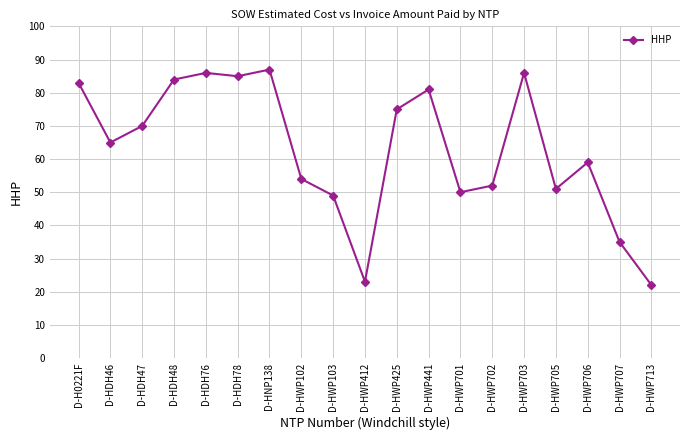

Reading left to right, list all the values displayed in this chart.

D-H0221F=83	D-HDH46=65	D-HDH47=70	D-HDH48=84	D-HDH76=86	D-HDH78=85	D-HNP138=87	D-HWP102=54	D-HWP103=49	D-HWP412=23	D-HWP425=75	D-HWP441=81	D-HWP701=50	D-HWP702=52	D-HWP703=86	D-HWP705=51	D-HWP706=59	D-HWP707=35	D-HWP713=22